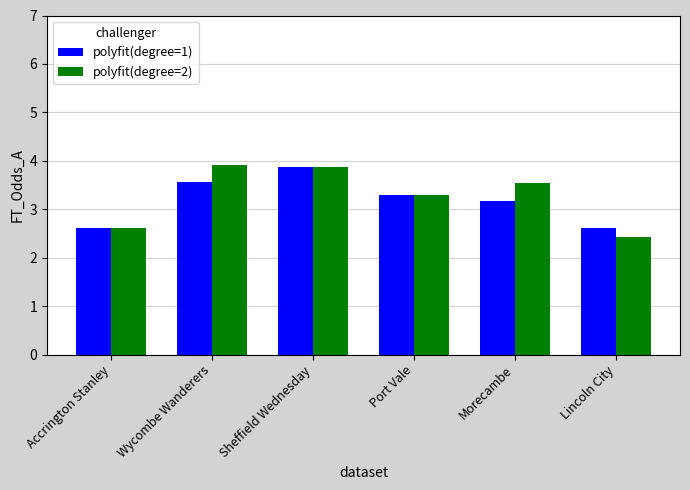

What is the average value of the polyfit(degree=2) series?

3.3